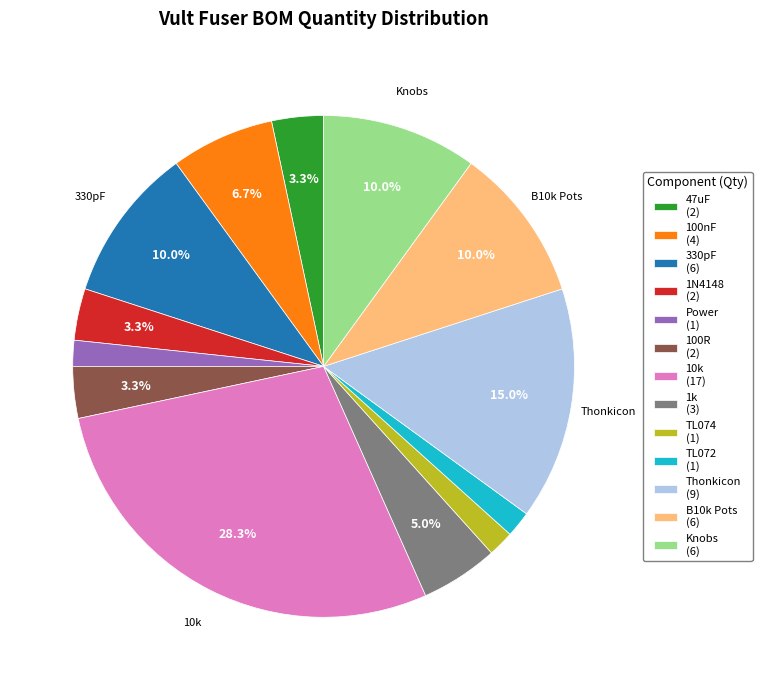

Does any single category account for the majority?

No